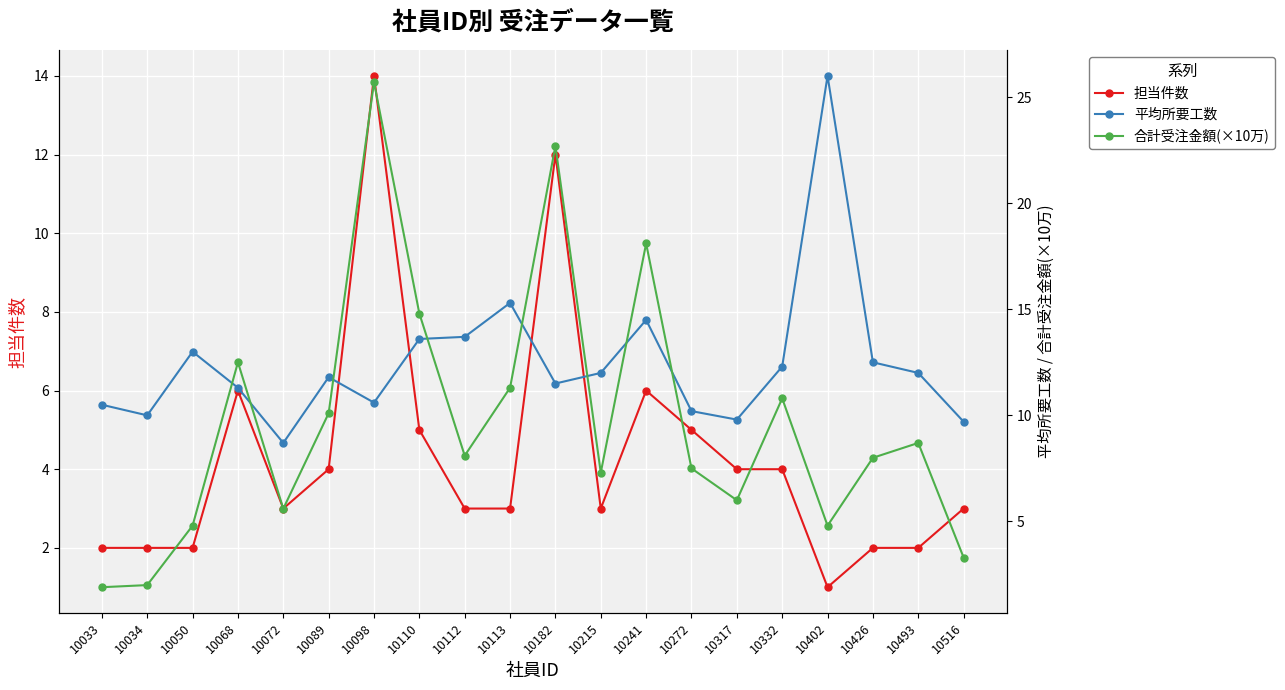

The 担当件数 series shows 5.2 at 10112. True or false?

False